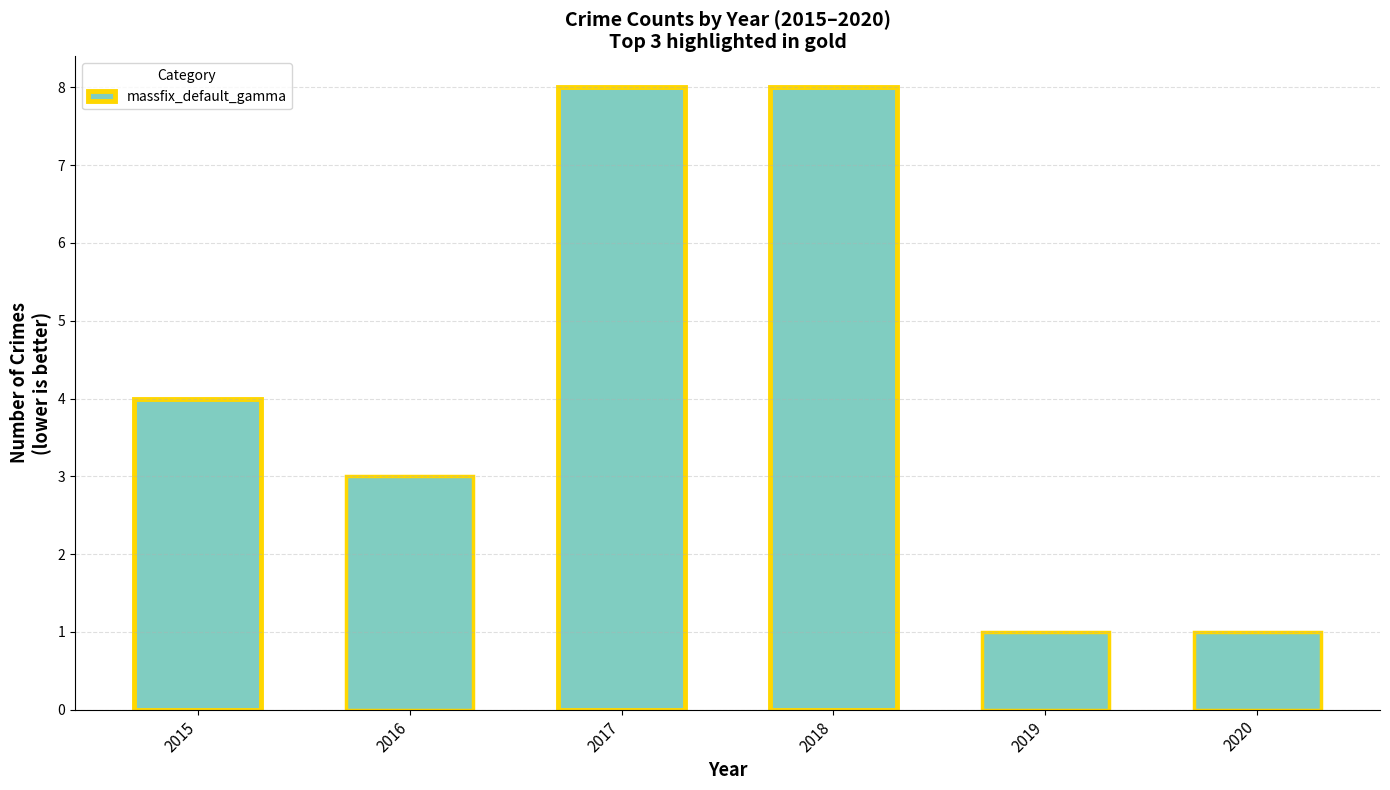

Where is the data nearest to the value 4?

2015